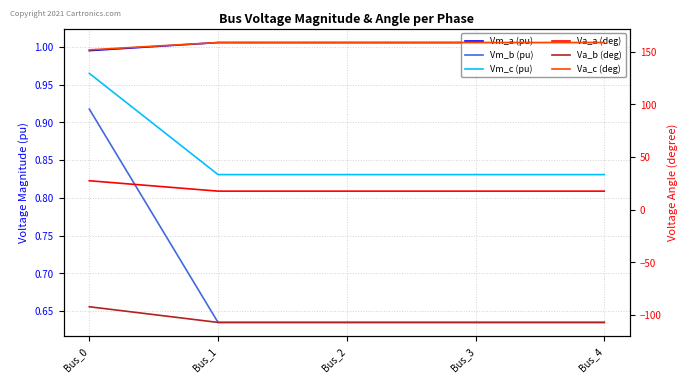

Between Bus_3 and Bus_1, which is larger?

Bus_1